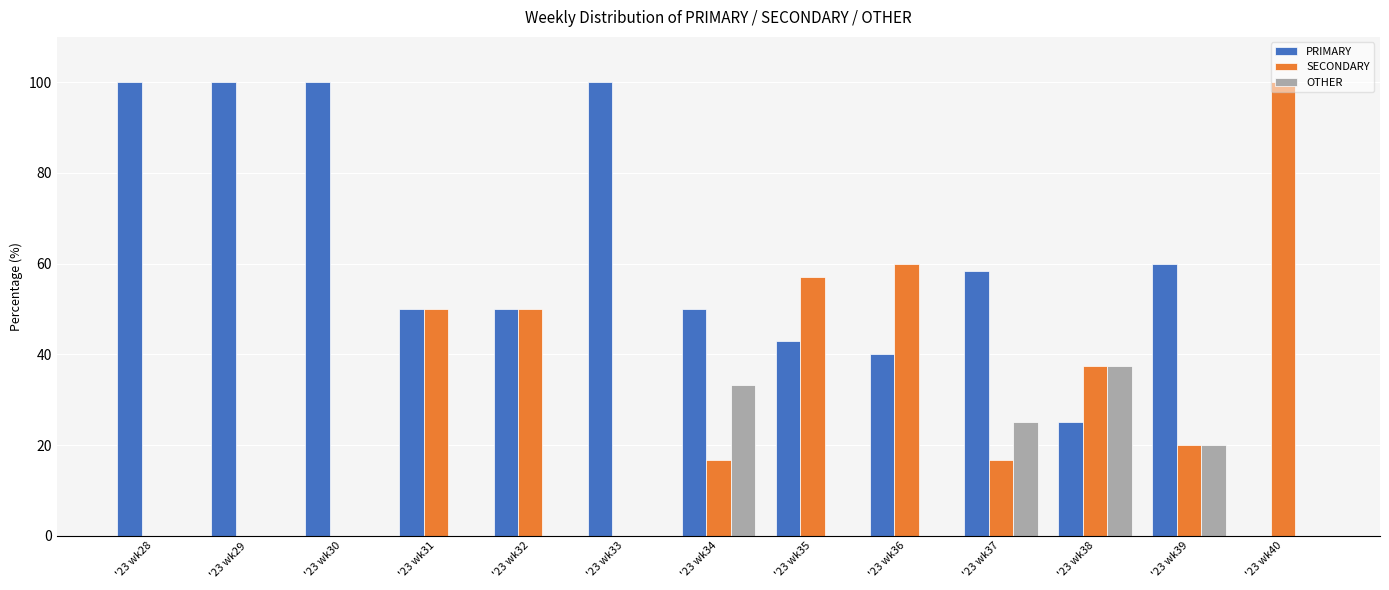

What is the maximum value shown in the chart?

100.0